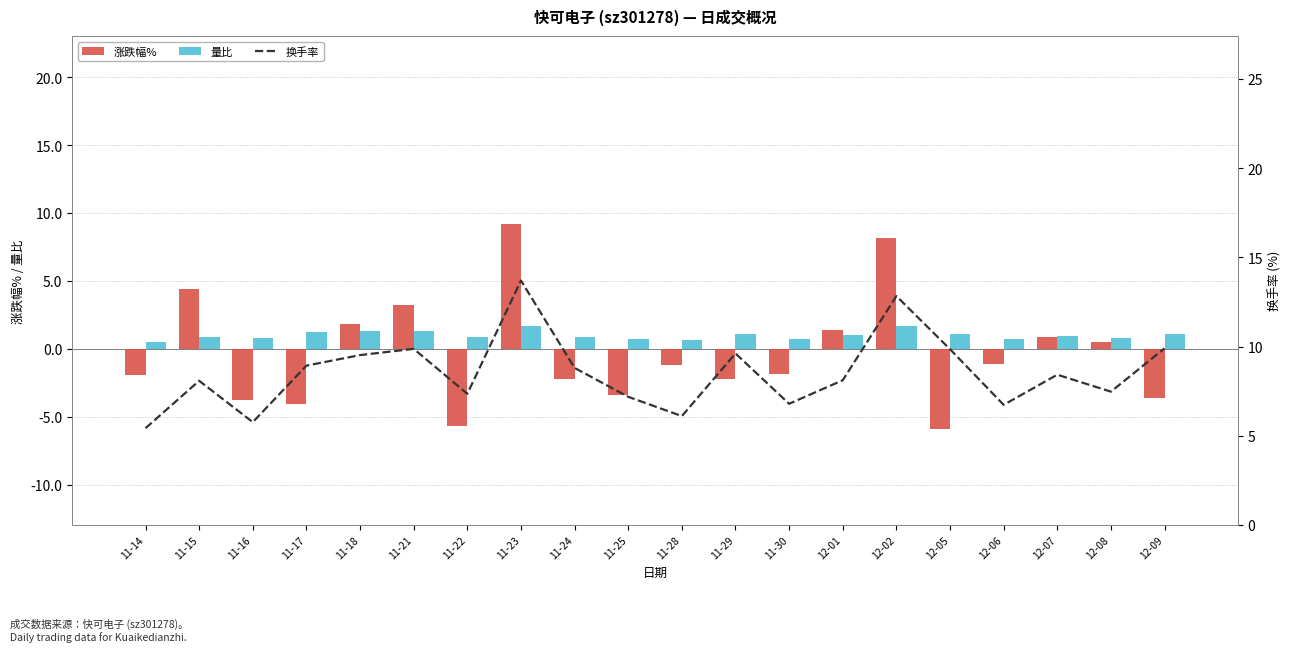

At which category does the chart reach its peak across all series?

11-23